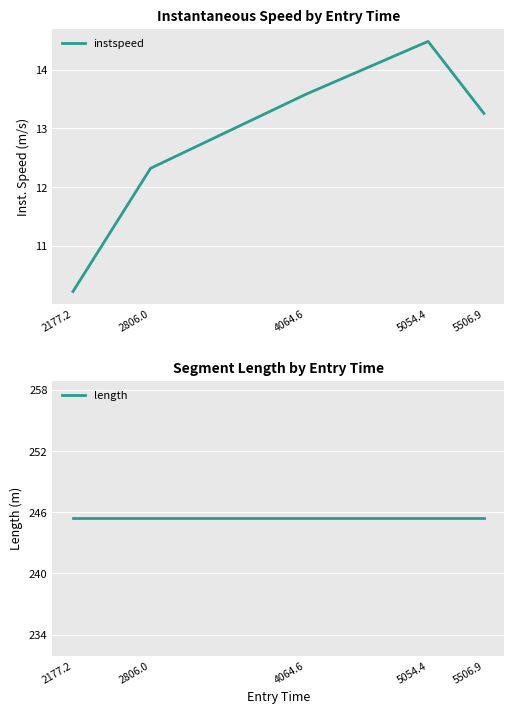

At which label is length closest to 245?

2177.2